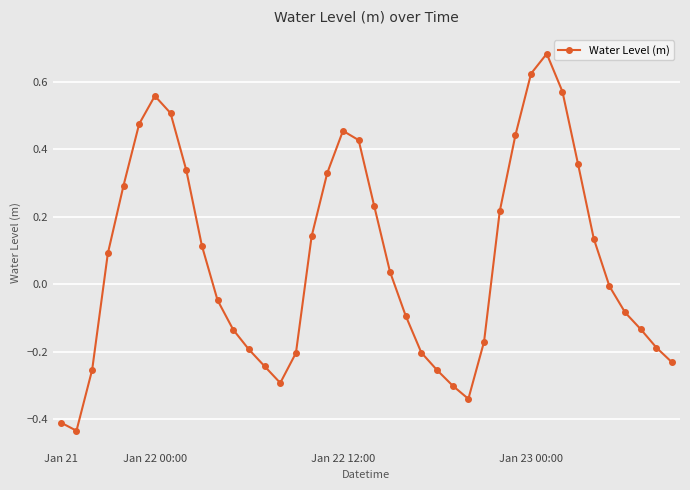

How many values are below 0?

20